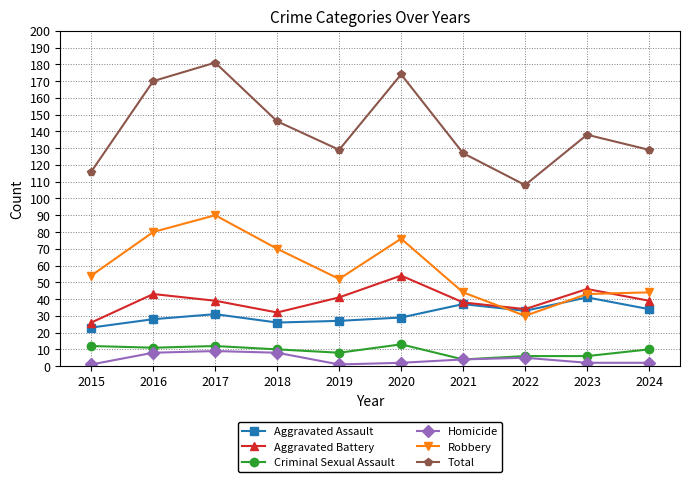

At how many categories does at least one series exceed 33?

10